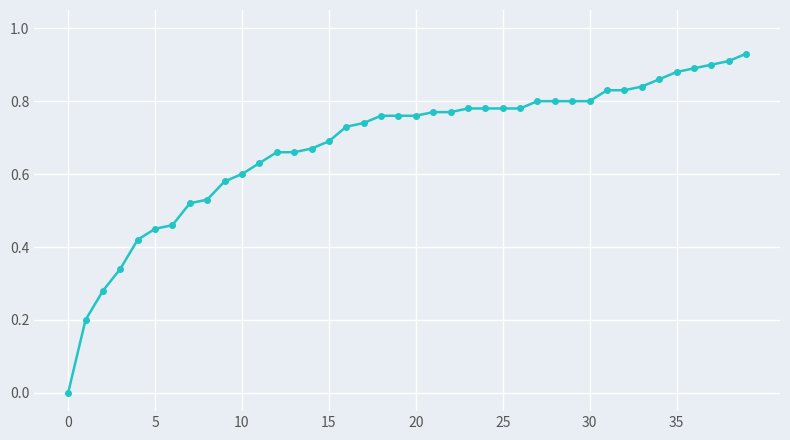

What is the sum of all values?

27.2